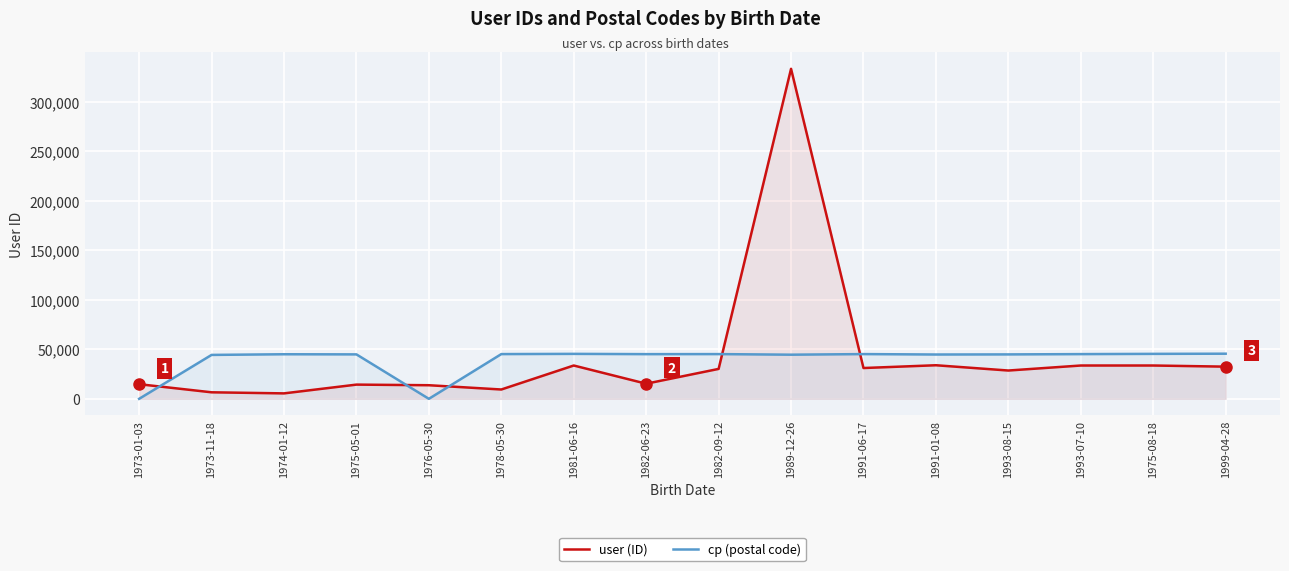

What value does the user (ID) series have at 1978-05-30, to the nearest 100?

9400